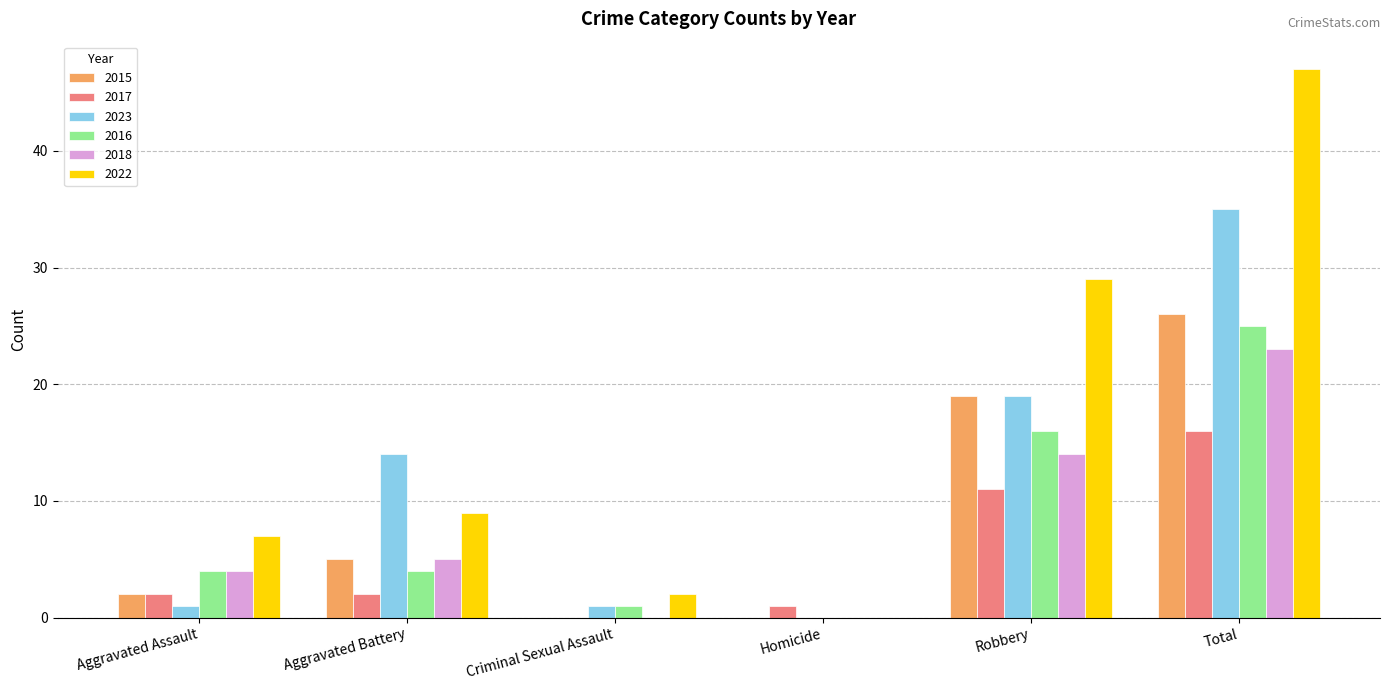

At which label is 2017 closest to 8?

Robbery